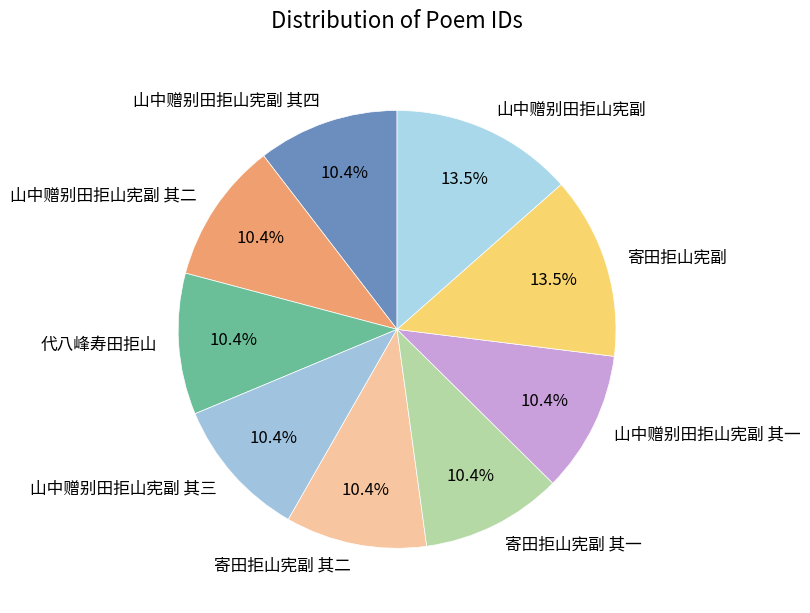

To the nearest percent, what is the difference between the largest and smallest slice percentages?

3%